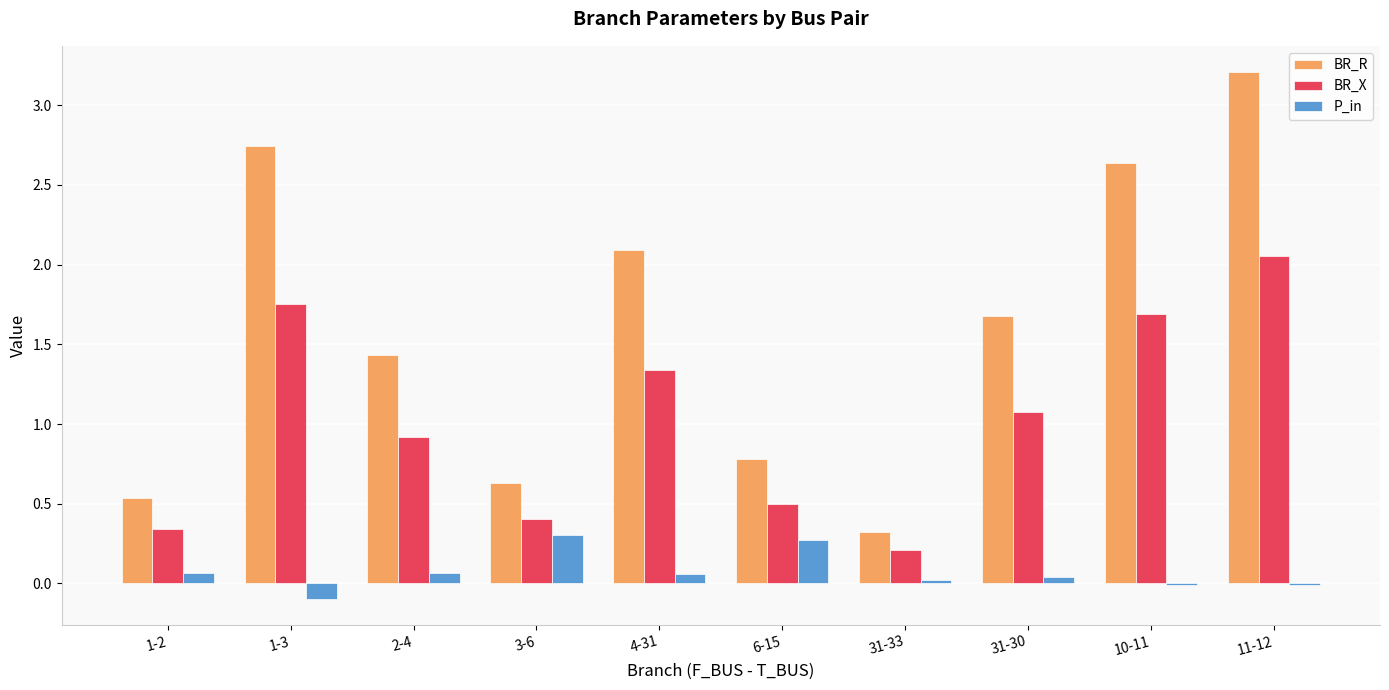

What value does the BR_R series have at 6-15?

0.8